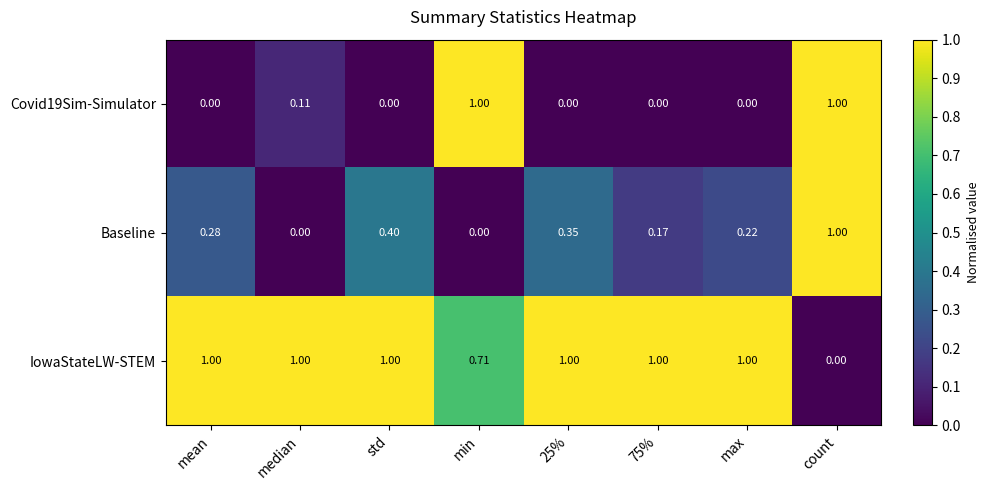

Which series has the largest total across all categories?

IowaStateLW-STEM